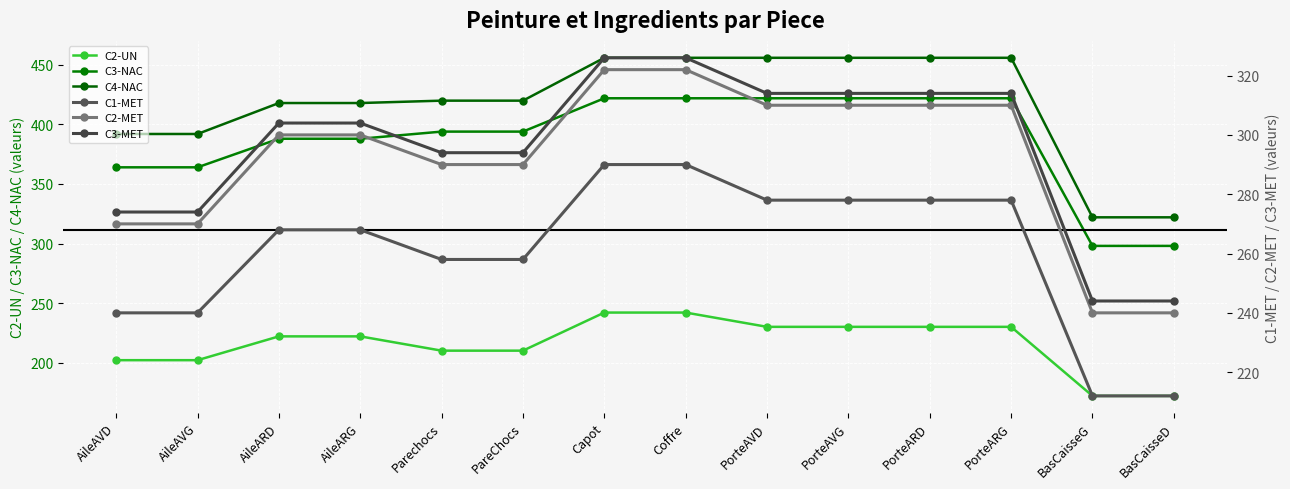

True or false: C2-MET has more than 1 interior local peaks.

False